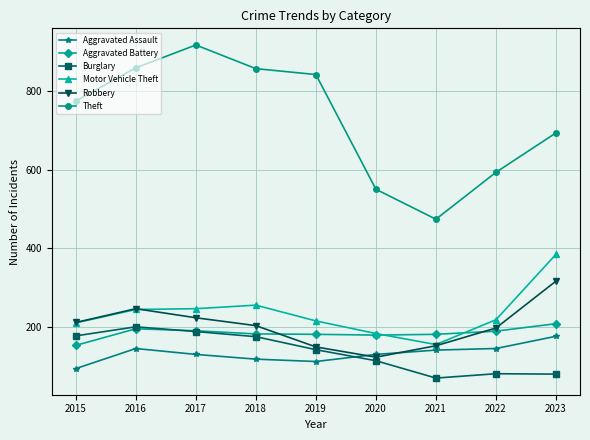

What is the value of the Theft point at the 1st from the left?

774